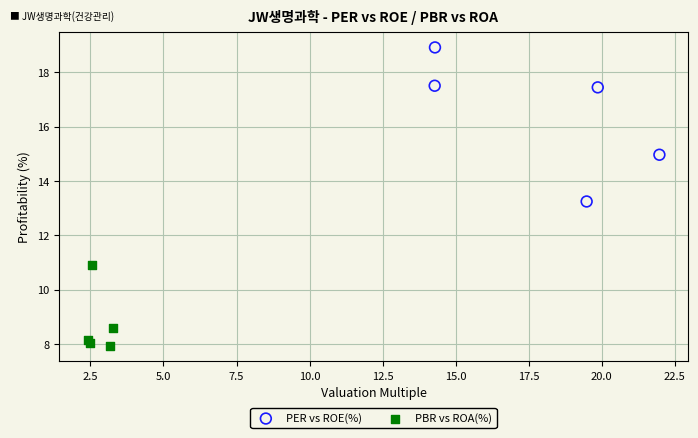

Which series has the widest spread of Y values?

PER vs ROE(%)